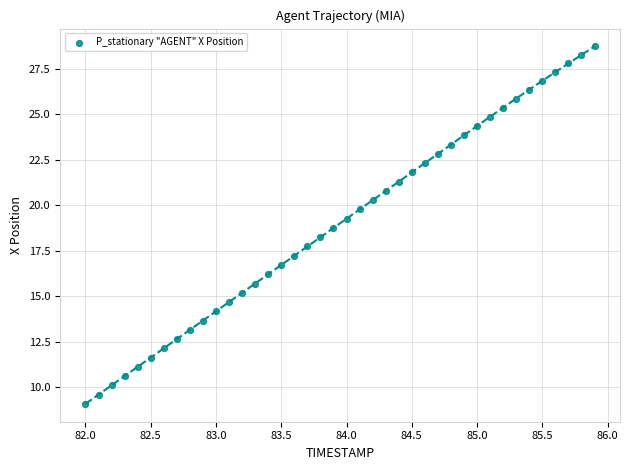

What is the range of Y values (max minus min)?

19.6